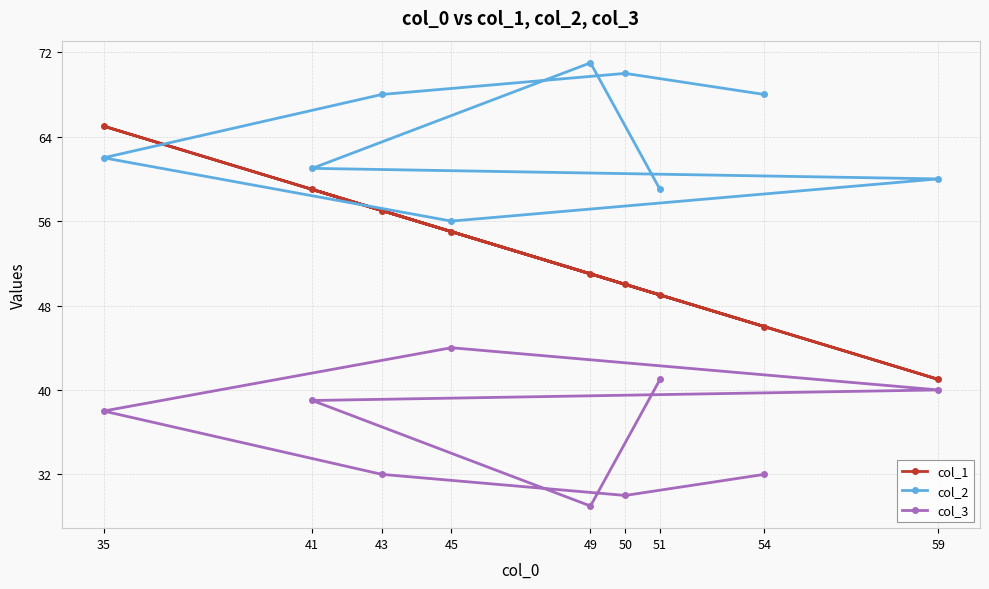

What is the sum of the col_2 values at 59 and 51?

119